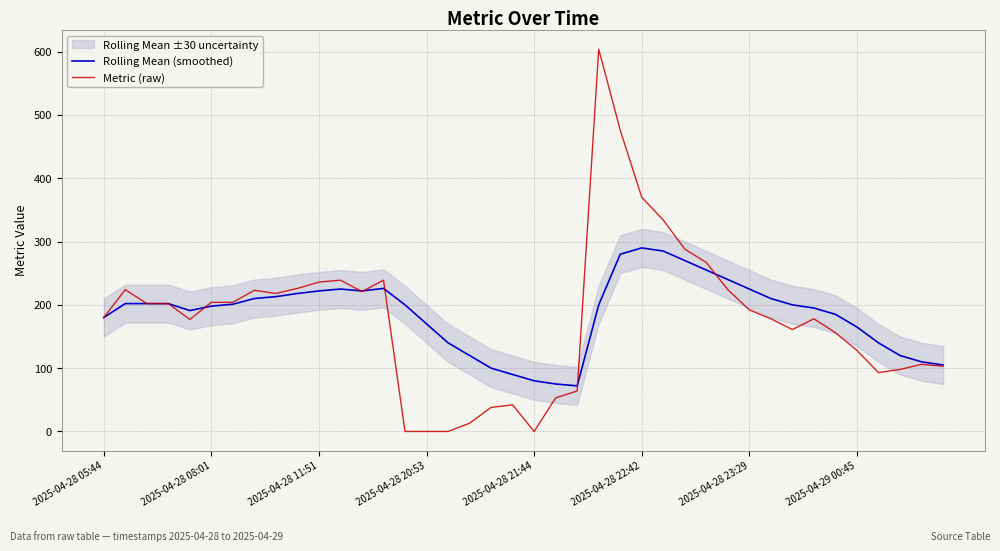

At which label is Rolling Mean (smoothed) closest to 181?

2025-04-28 05:44